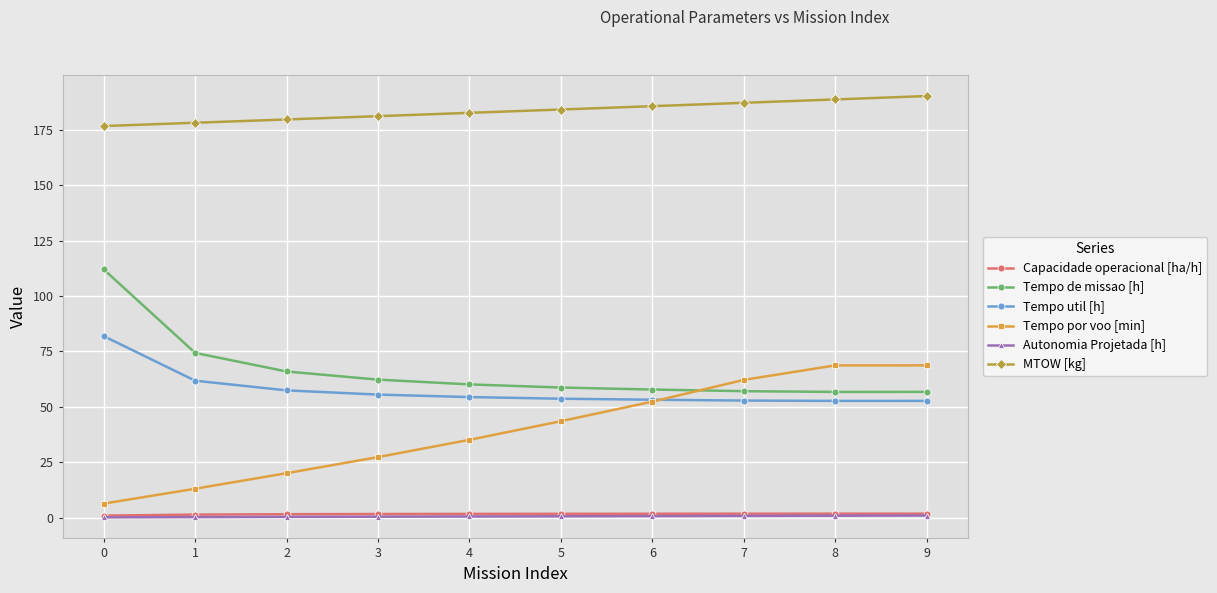

What is the total value across all series at 2?

324.9